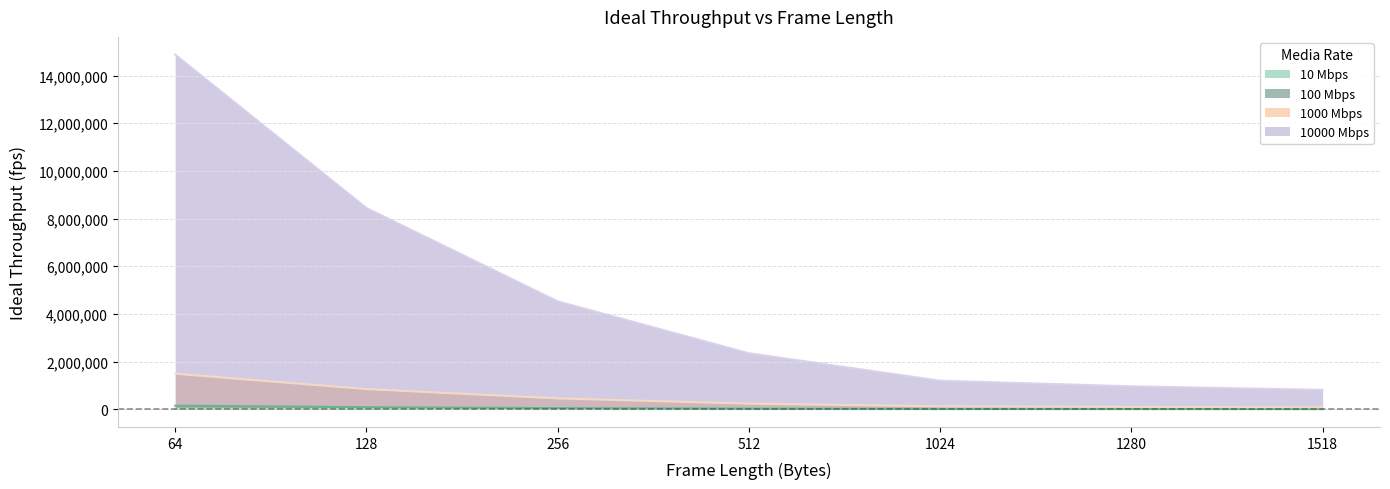

The 10000 Mbps series shows 1847417.1 at 128. True or false?

False